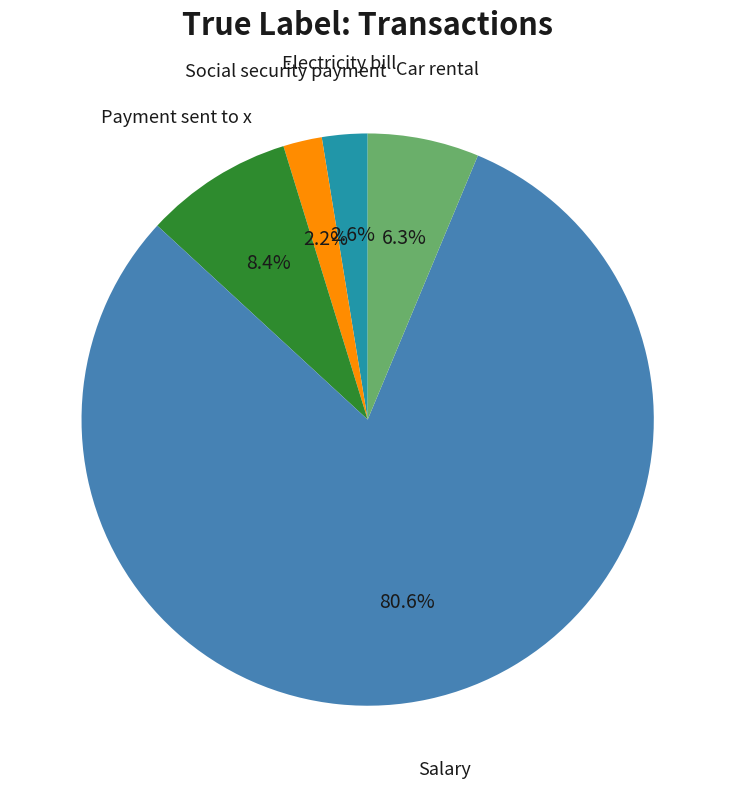

How many slices are in this pie chart?

5